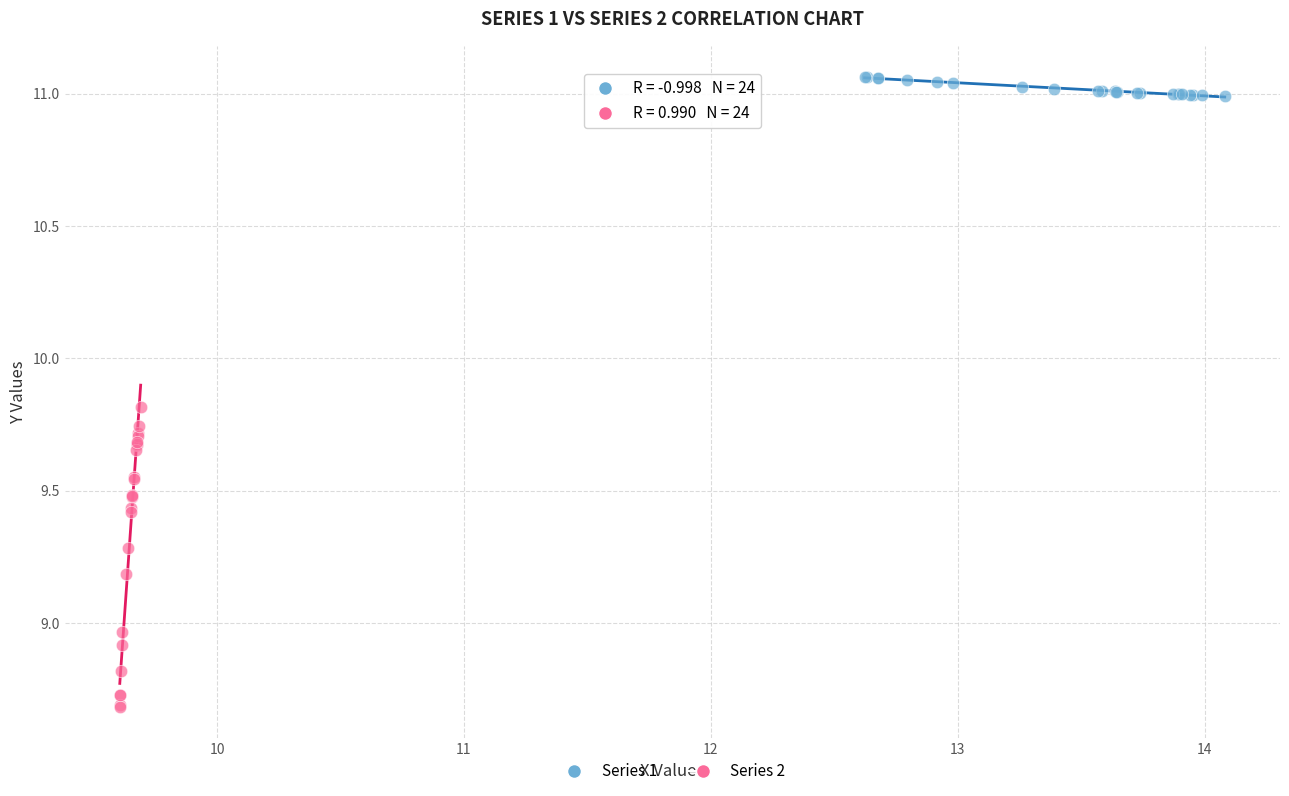

Which series has the largest Y range (max minus min)?

Series 2